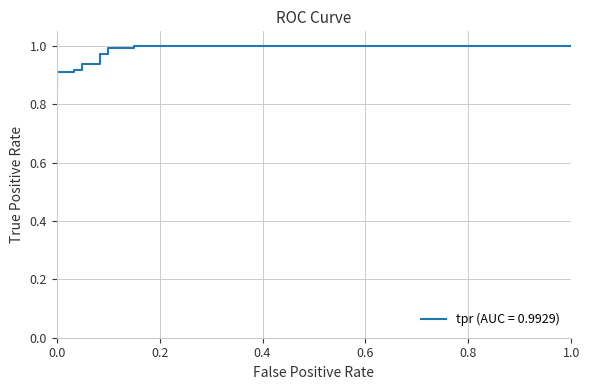

Is it true that the value at 0.15 is 0.6?

False